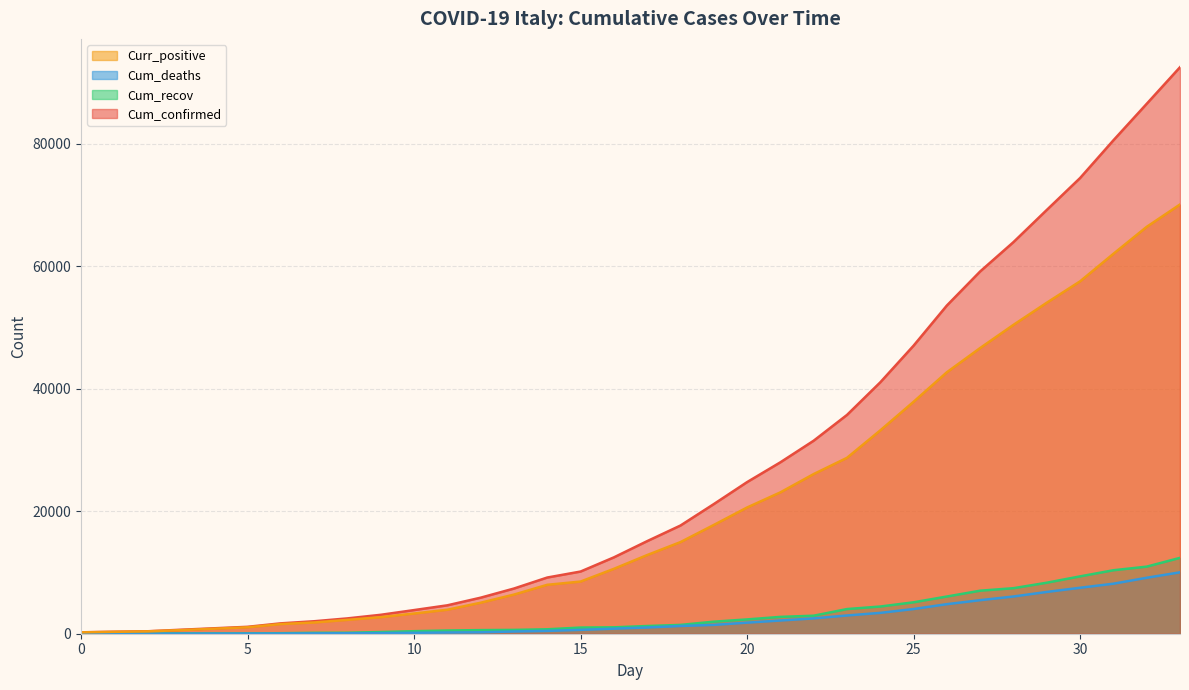

What is the difference between the maximum and minimum values in the Curr_positive series?

69844